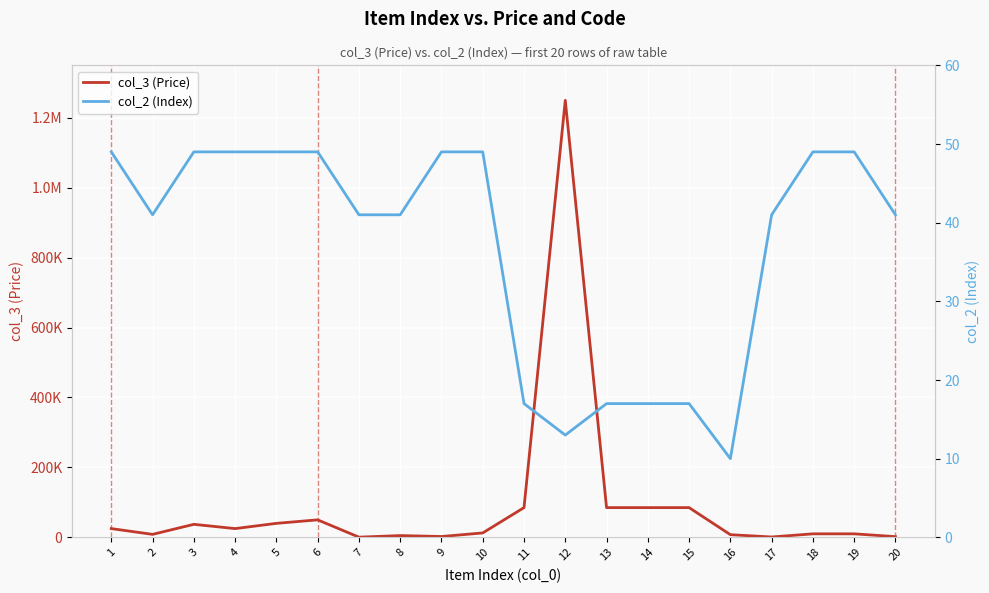

Which series changed the most between 8 and 12?

col_3 (Price)